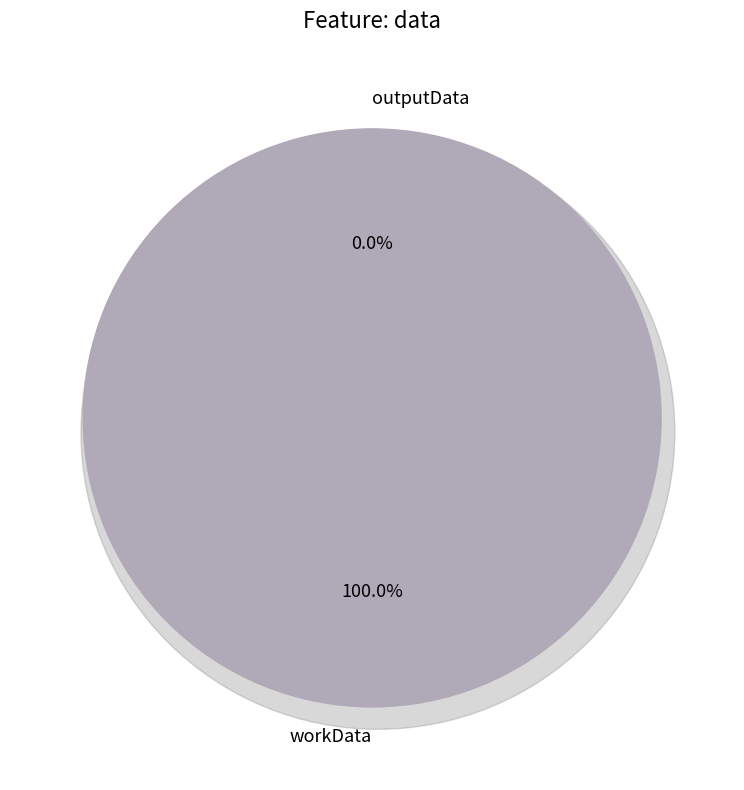

How many slices are in this pie chart?

2